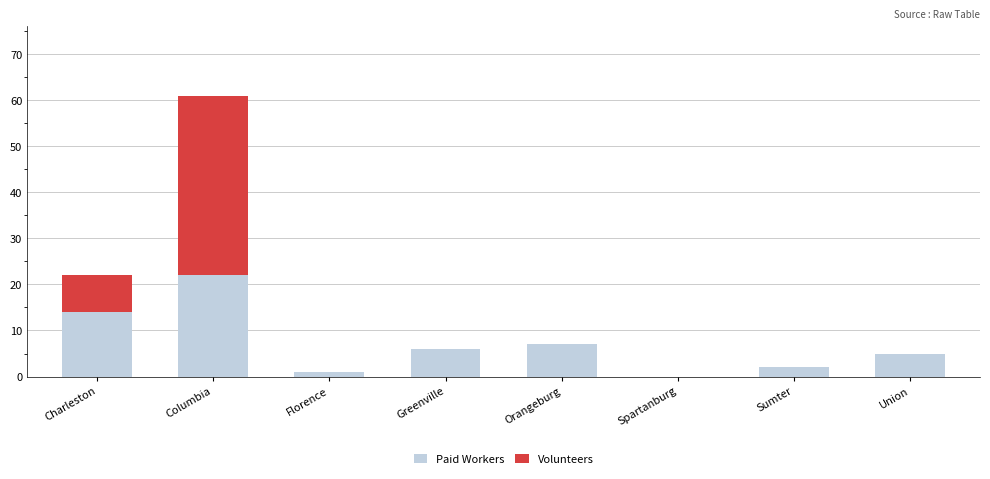

Reading left to right, transcribe the values for Paid Workers.

Charleston=14	Columbia=22	Florence=1	Greenville=6	Orangeburg=7	Spartanburg=0	Sumter=2	Union=5